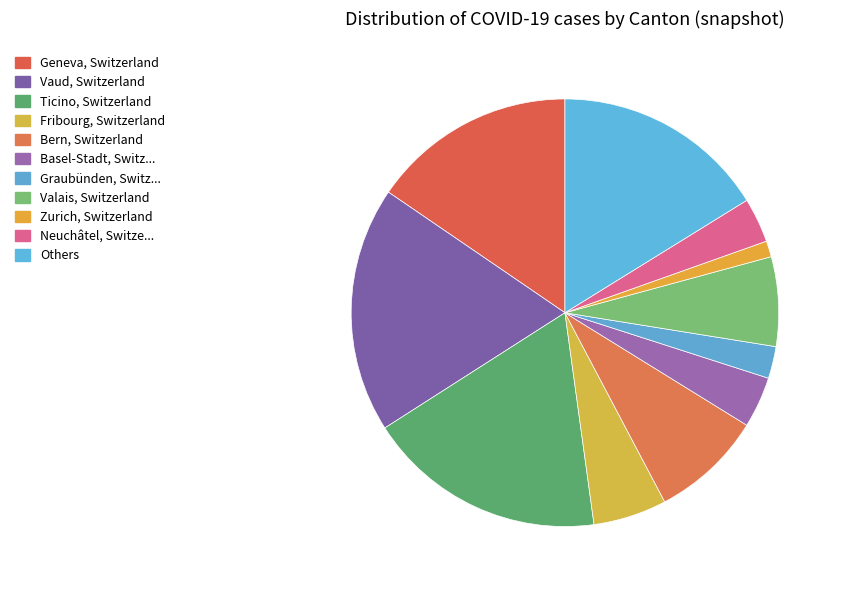

How many segments does this pie chart have?

11